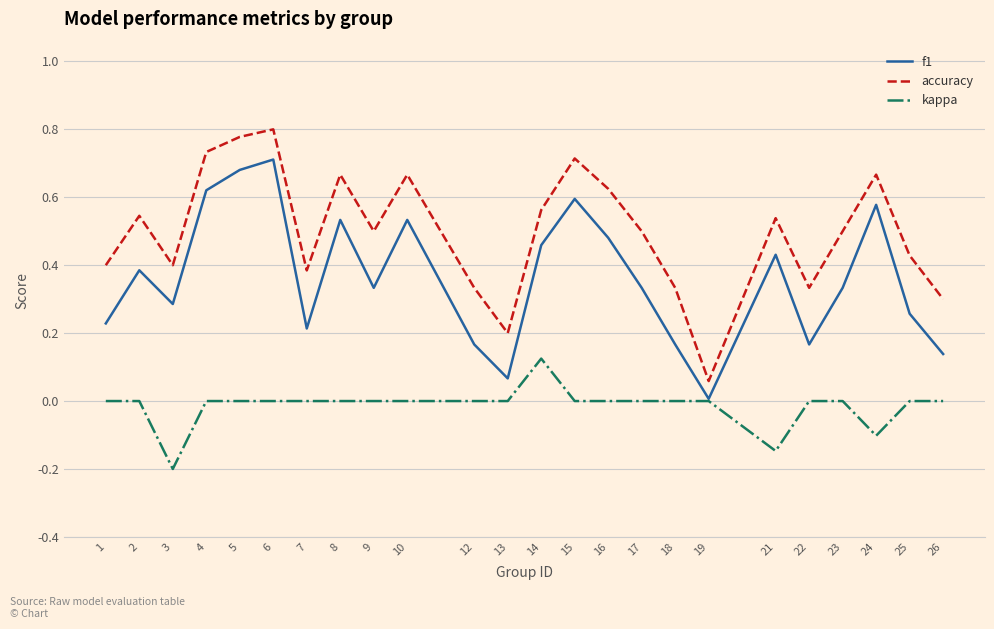

True or false: kappa and accuracy cross at least once.

False